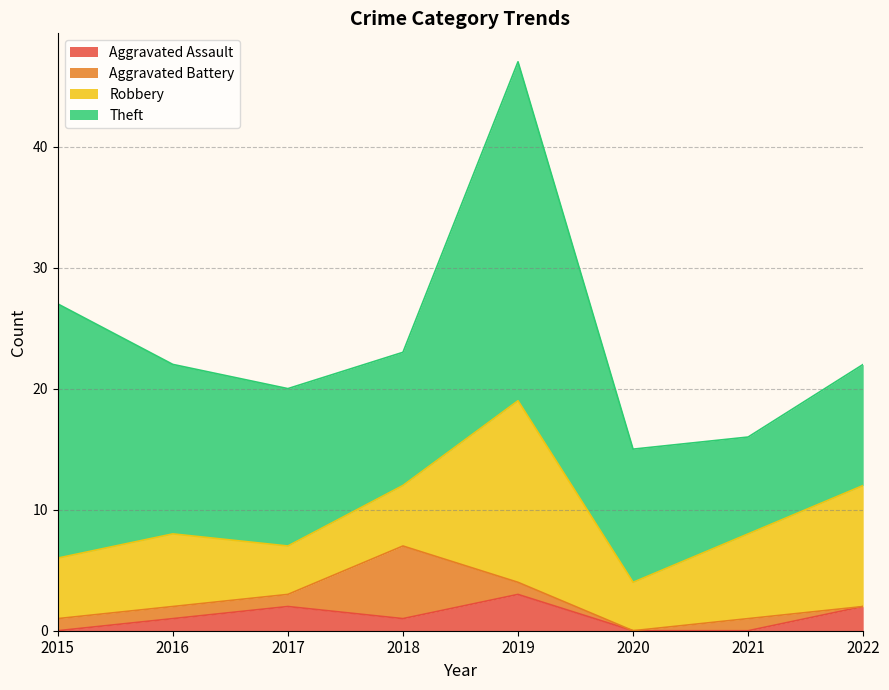

True or false: Aggravated Battery and Theft intersect in this chart.

False